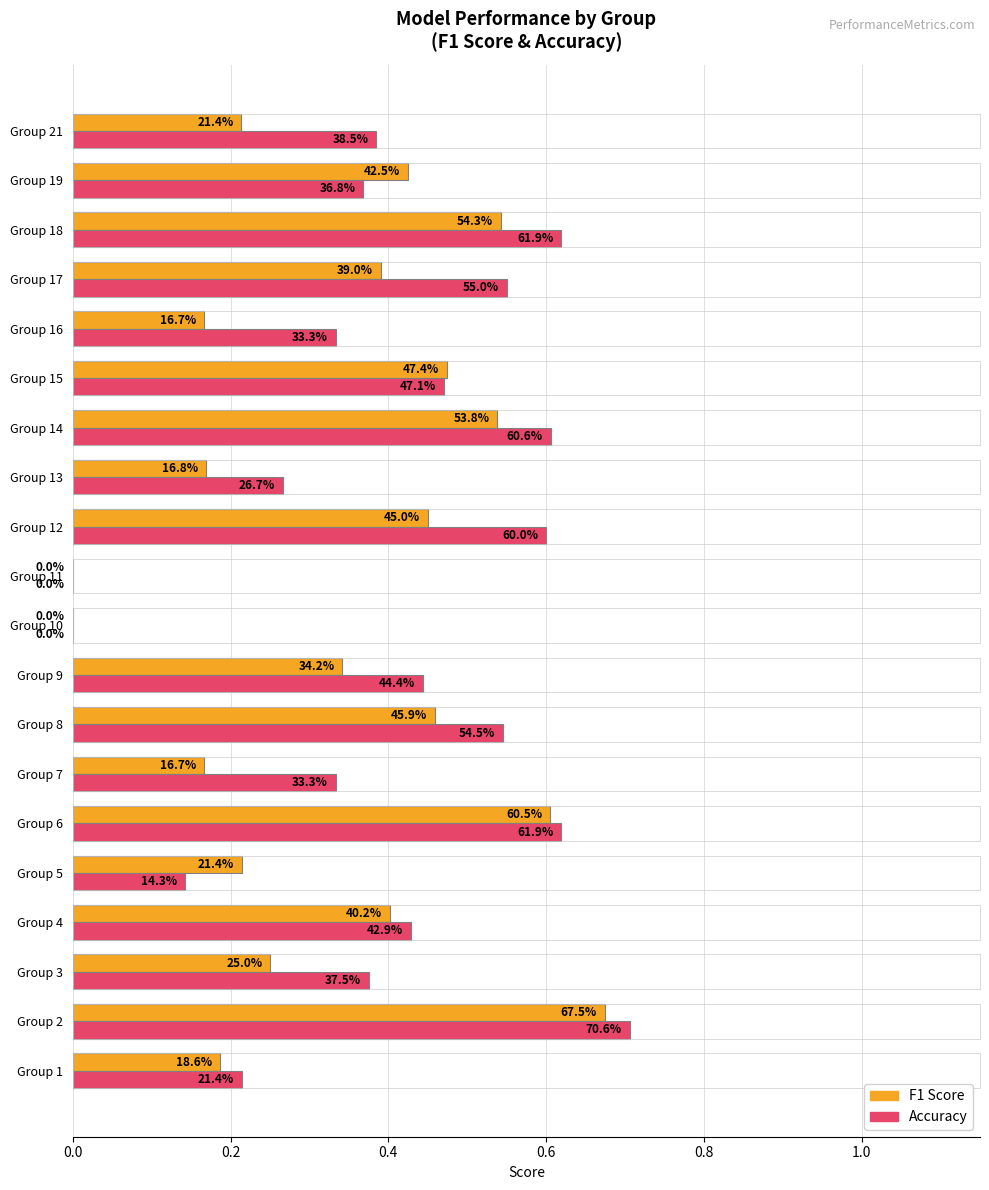

What are all the series names shown in the legend?

F1 Score, Accuracy